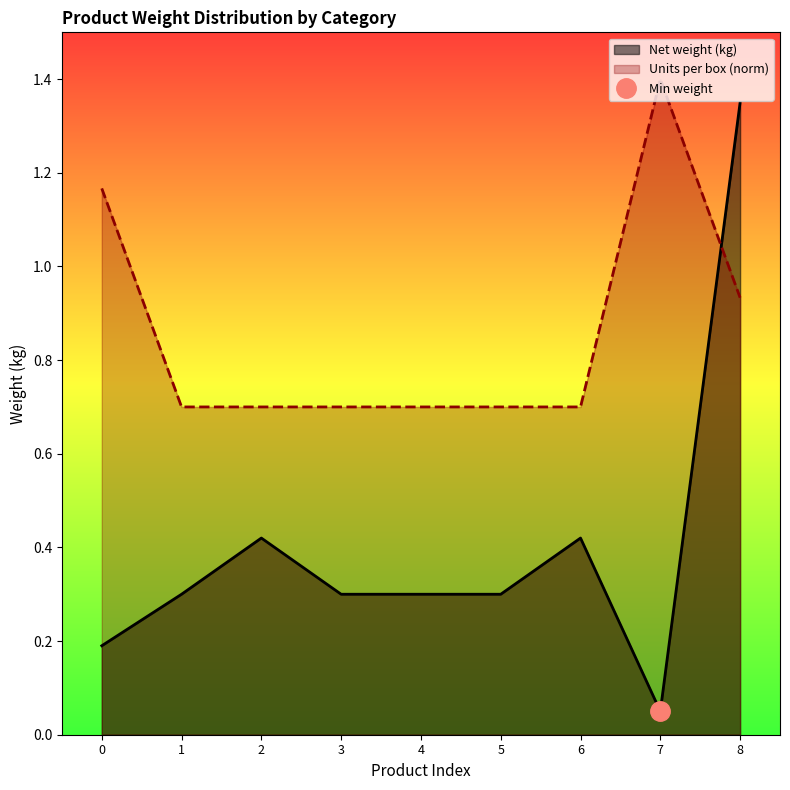

Is the value of Units per box (norm) at 0 greater than the value of Net weight (kg) at 5?

Yes